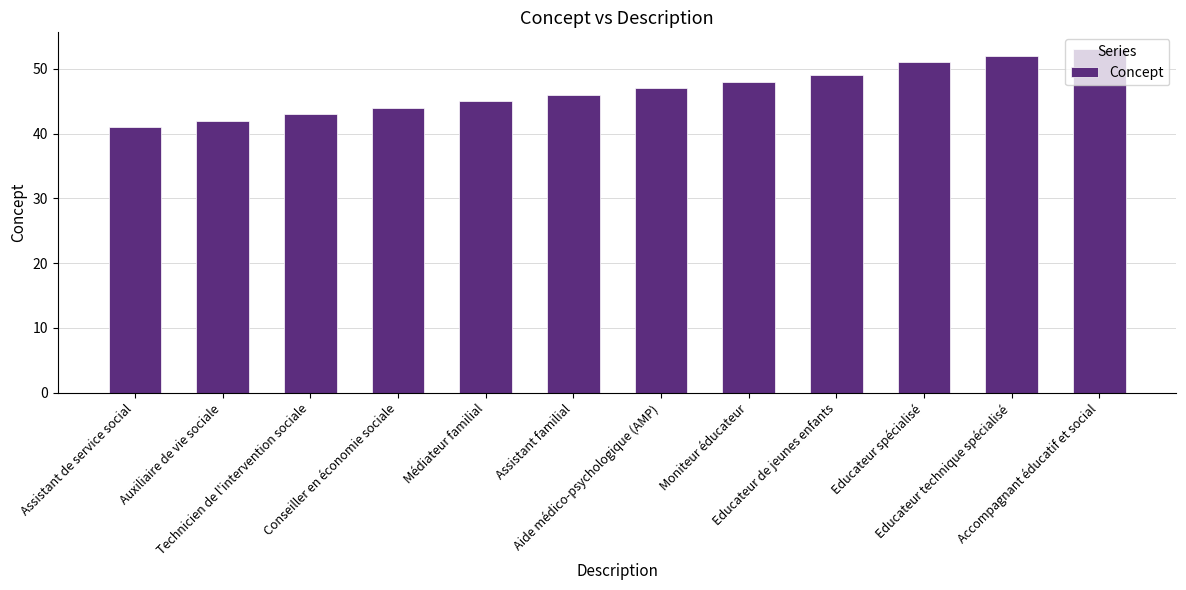

The chart shows a value of 45 at Médiateur familial. True or false?

True